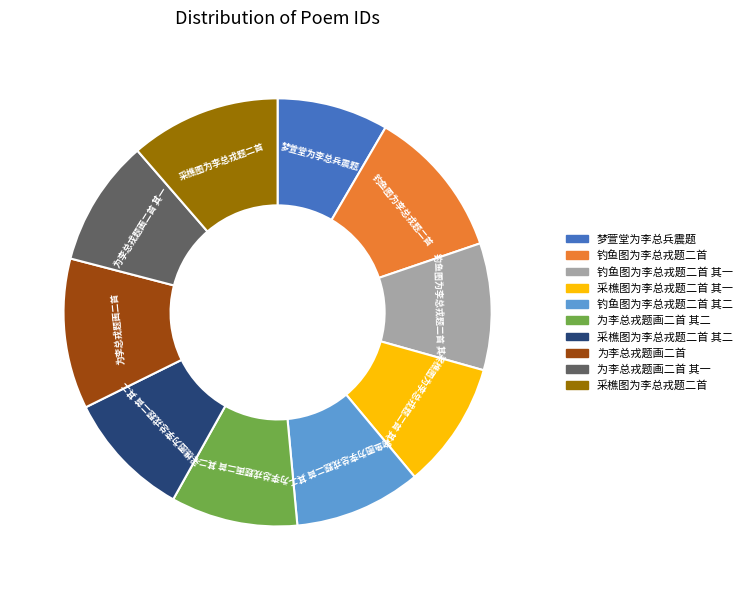

Does any single category account for the majority?

No